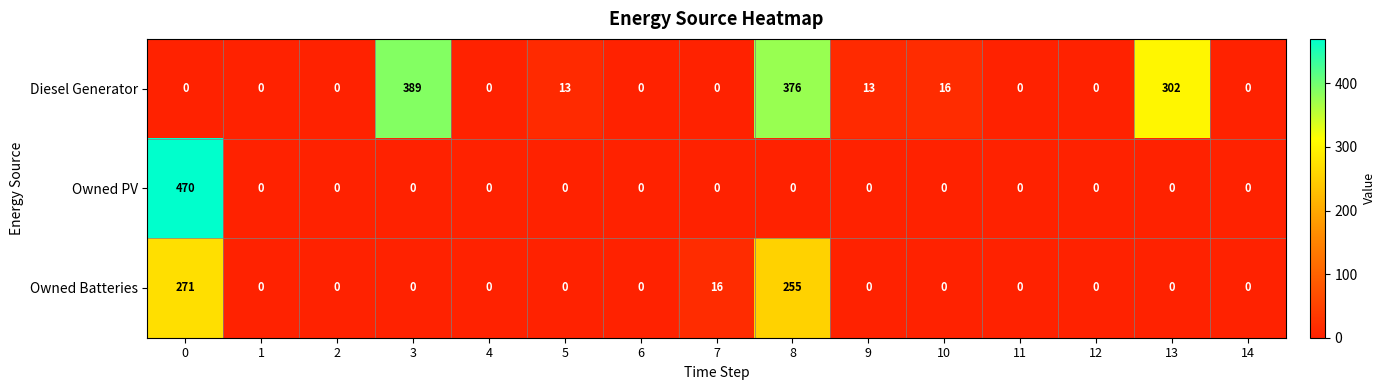

List the series in order of their peak value, highest first.

Owned PV, Diesel Generator, Owned Batteries